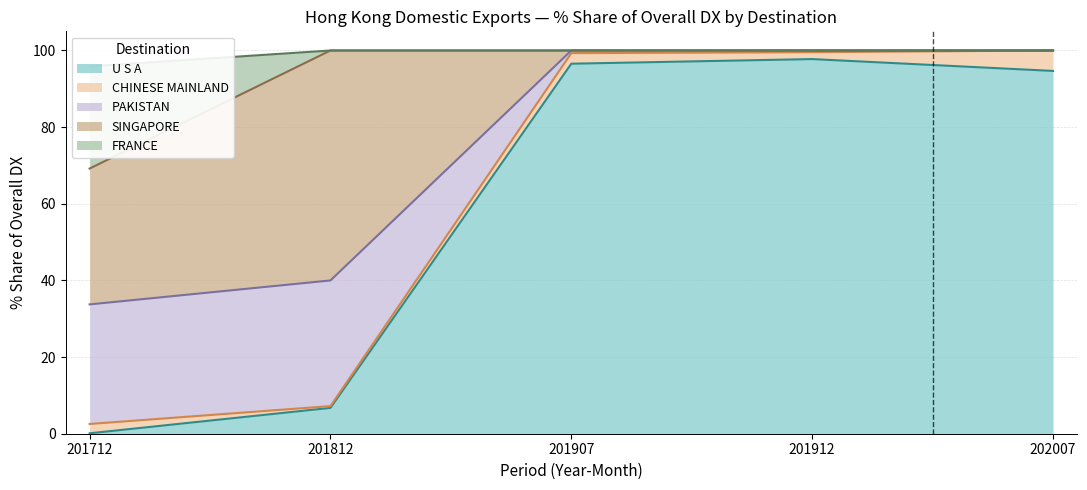

What is the difference between the maximum and second lowest values in the 201812_% Share series?

99.5